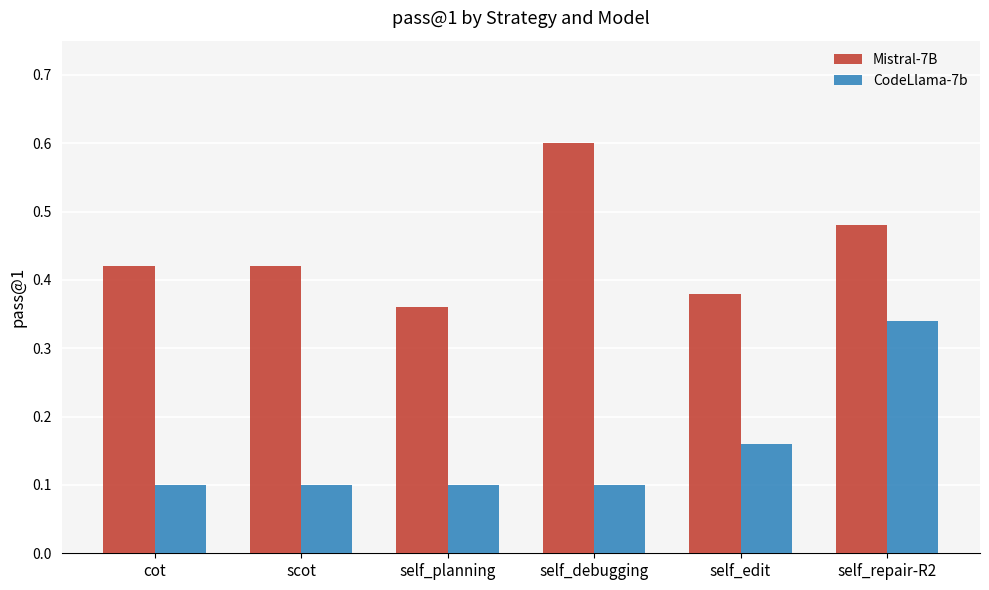

How many categories are shown in the chart?

6